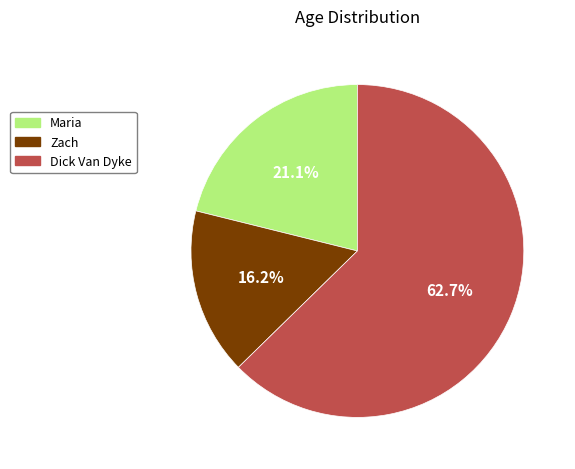

Which category has the smallest portion of the pie?

Zach